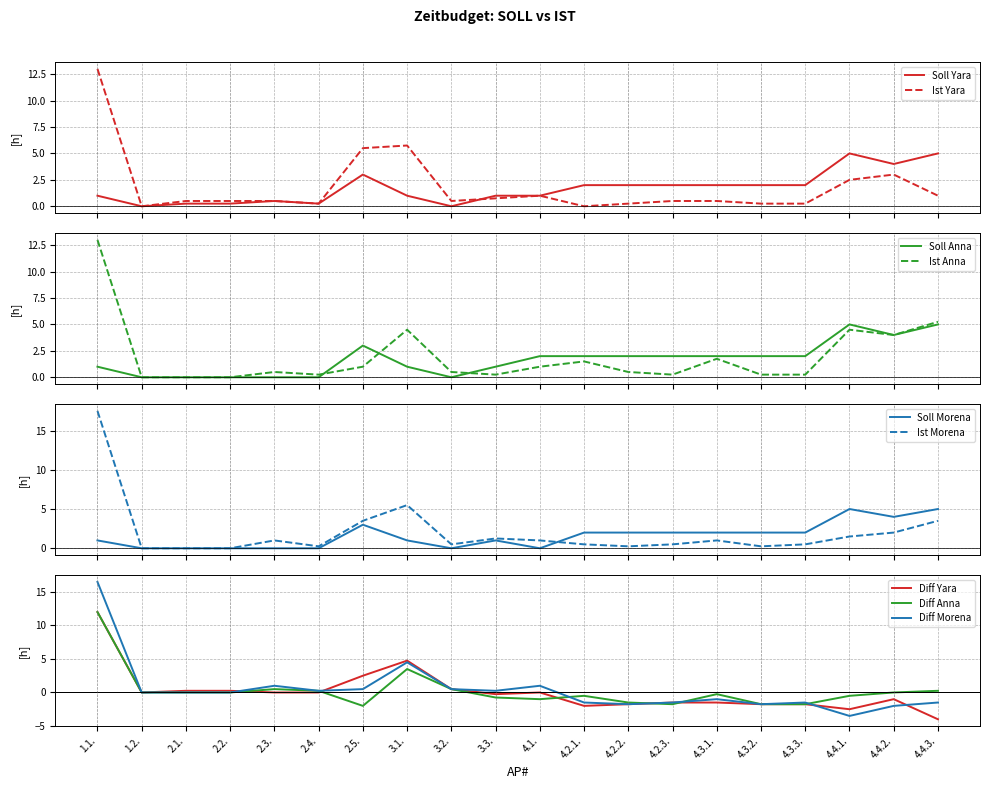

What is the spread (max minus min) of values at 2.1.?

0.5